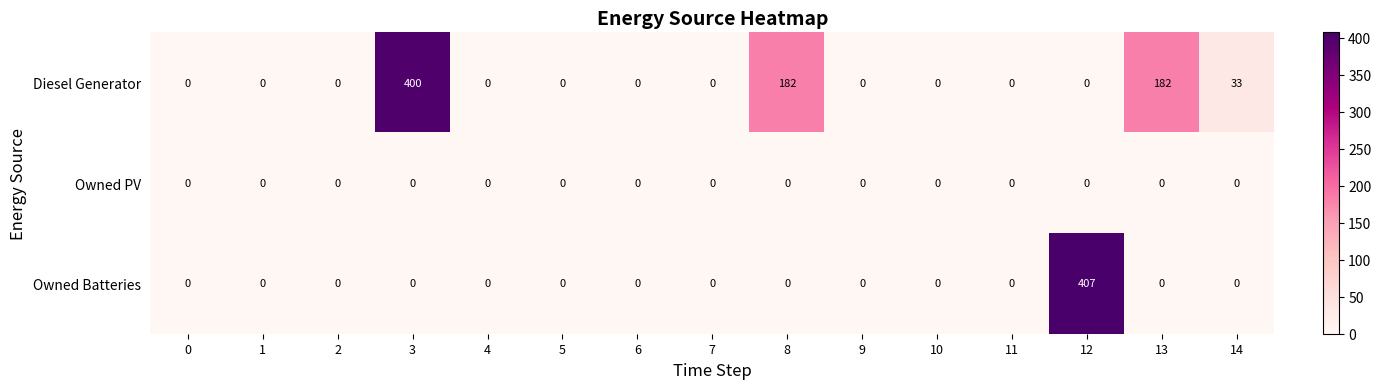

What is the average value of the Owned Batteries series?

27